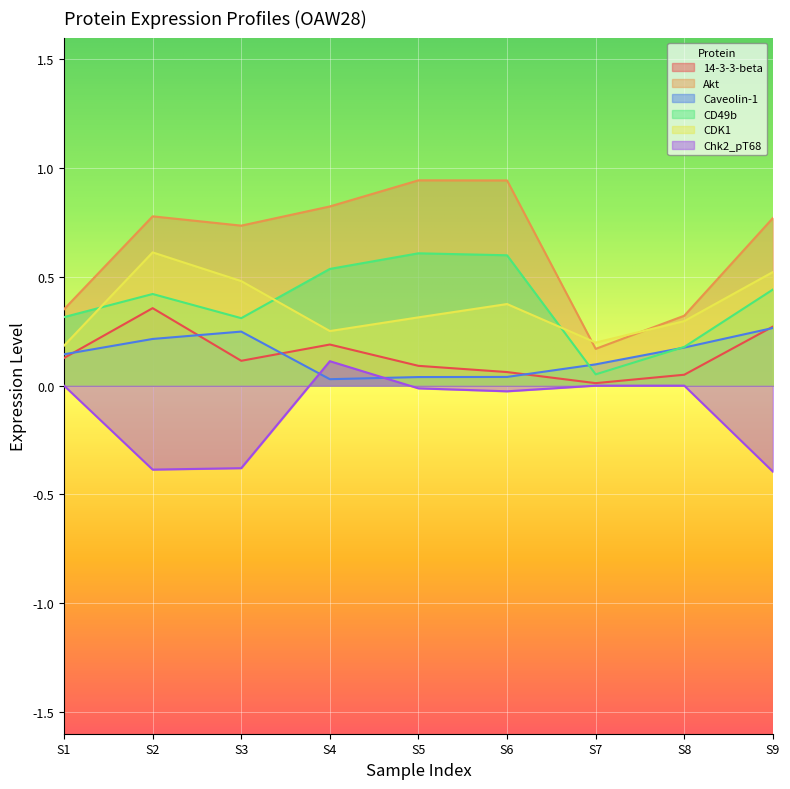

The value of Chk2_pT68 at S6 is -0.0. True or false?

True